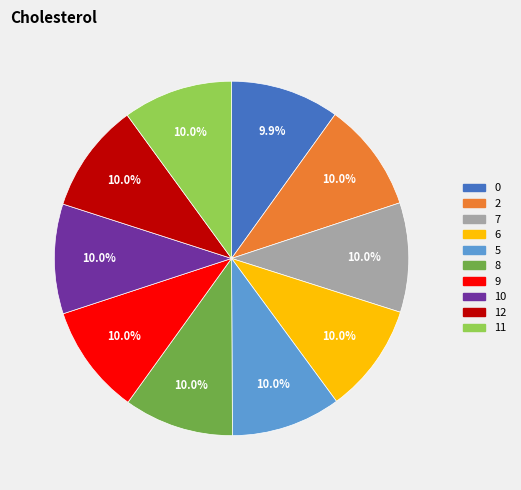

How many slices are in this pie chart?

10